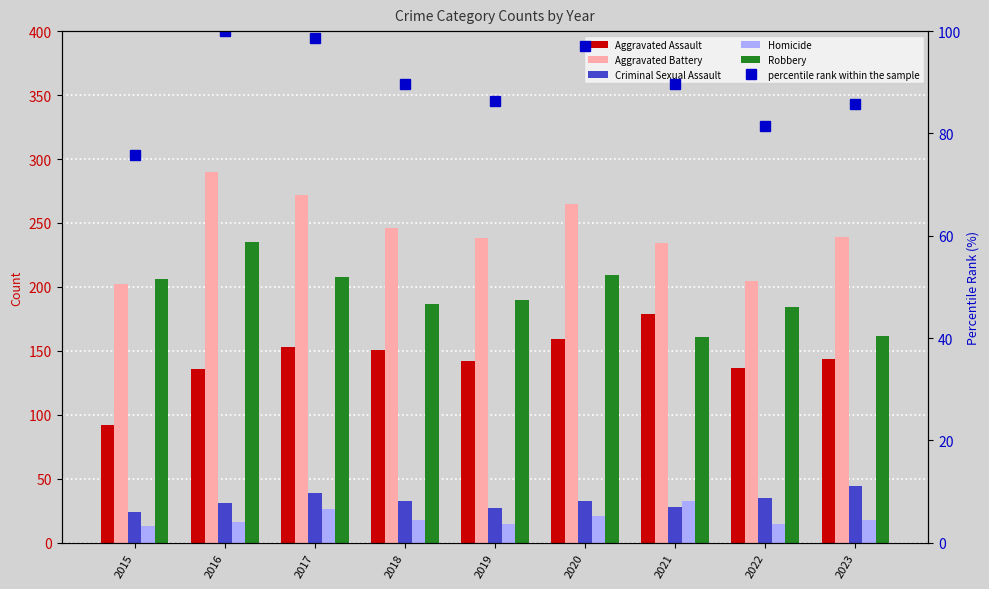

Which series changed the most between 2017 and 2019?

Aggravated Battery